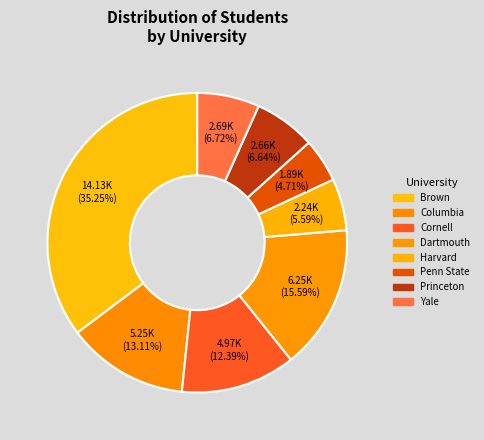

Does Penn State account for over 50% of the chart?

No